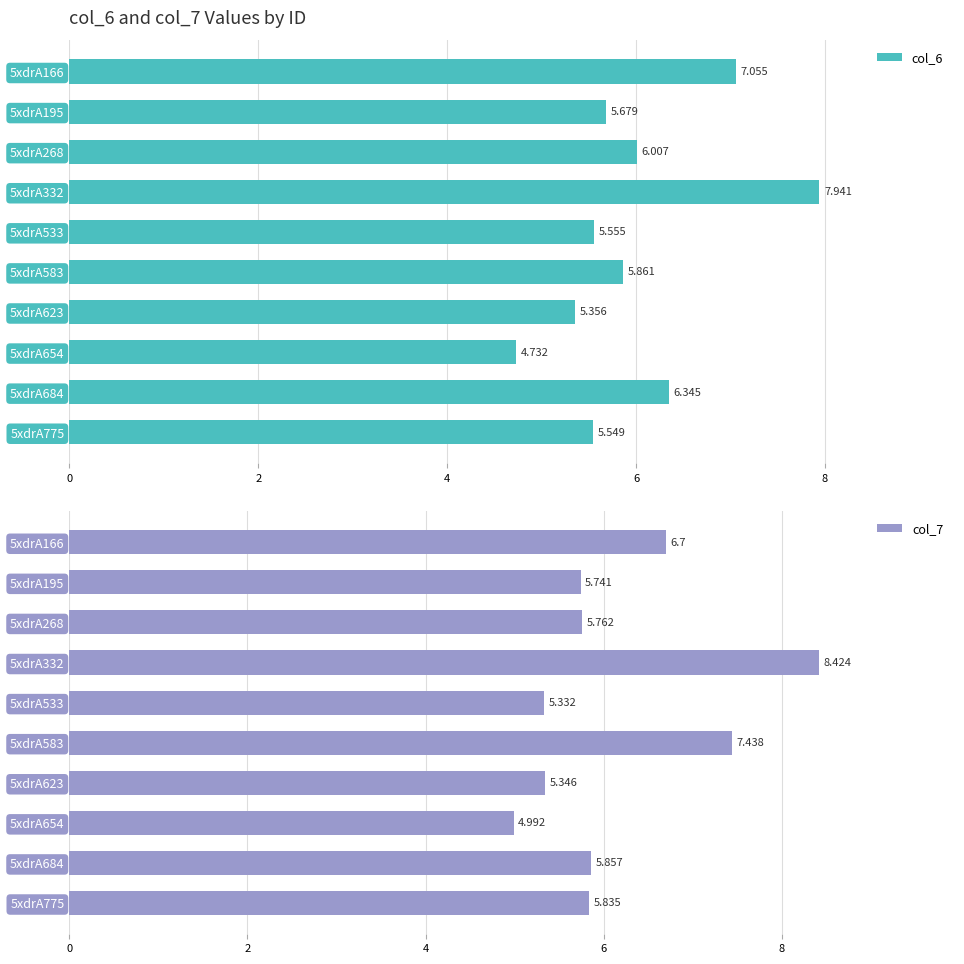

Count the number of data series in this chart.

2